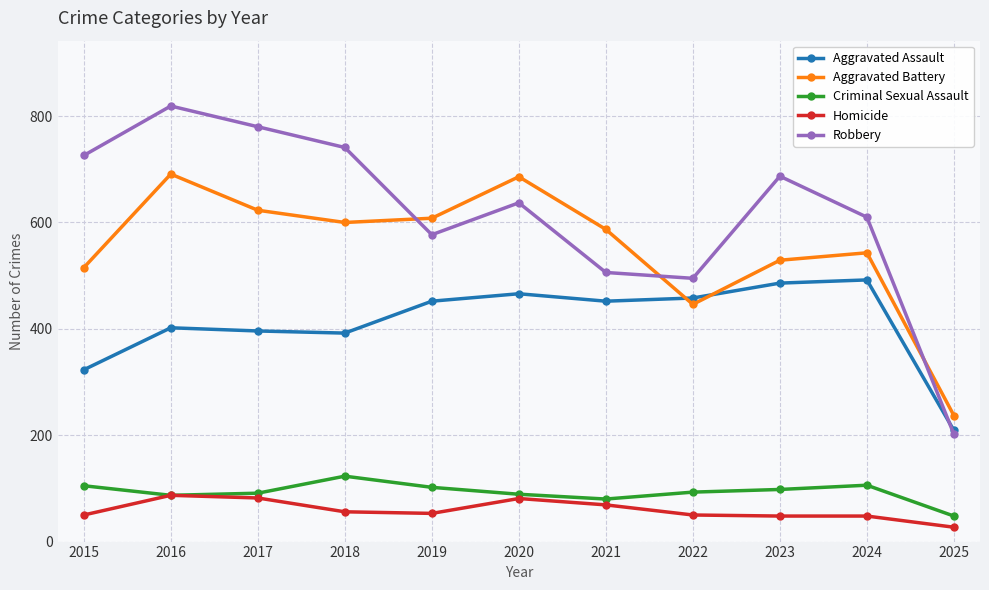

True or false: Criminal Sexual Assault and Robbery intersect in this chart.

False